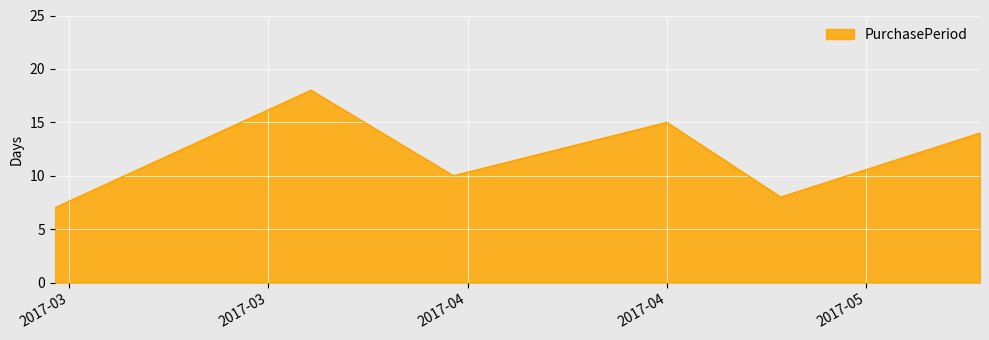

What is the minimum value shown in the chart?

7